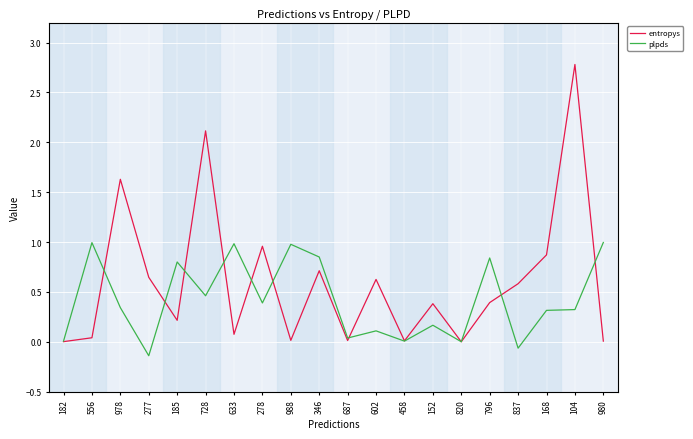

Which series has the largest total across all categories?

entropys